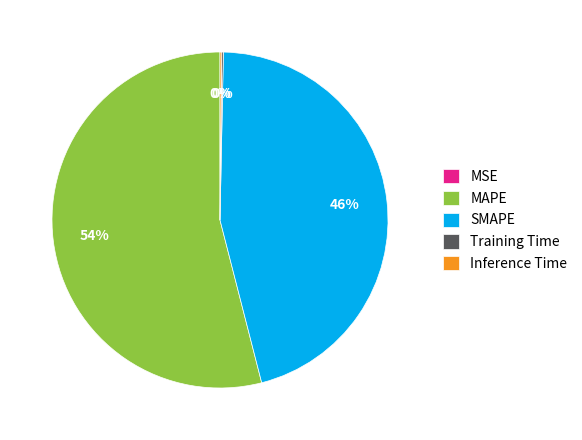

Does MAPE represent more than half of the total?

Yes